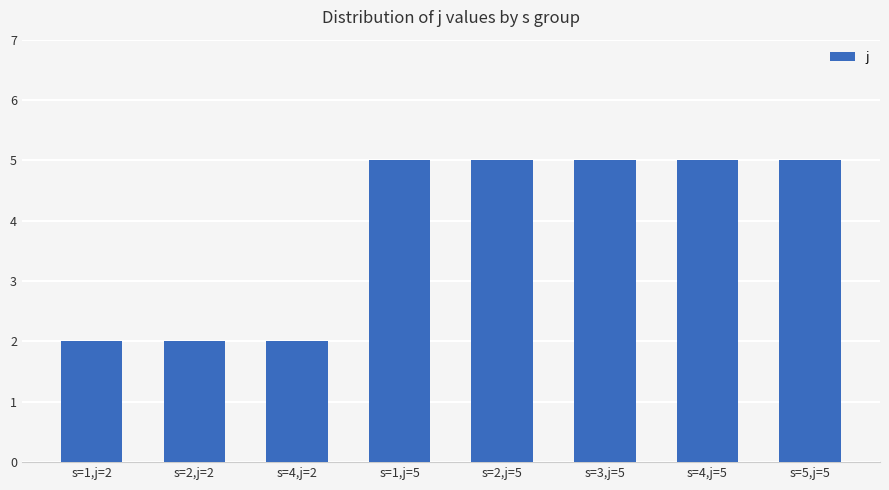

What is the label of the 7th bar from the left?

s=4,j=5